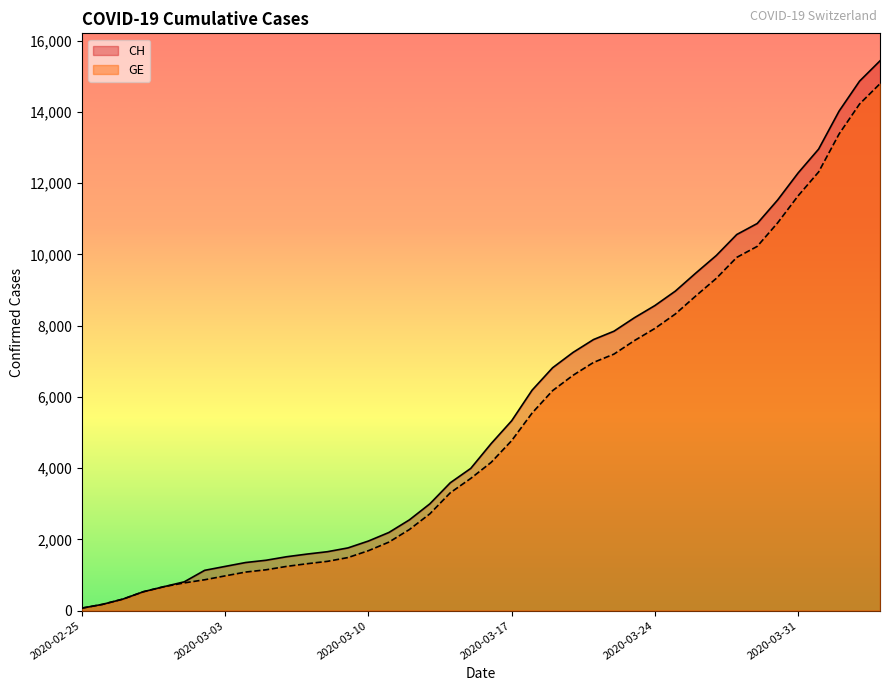

Count the number of data series in this chart.

2